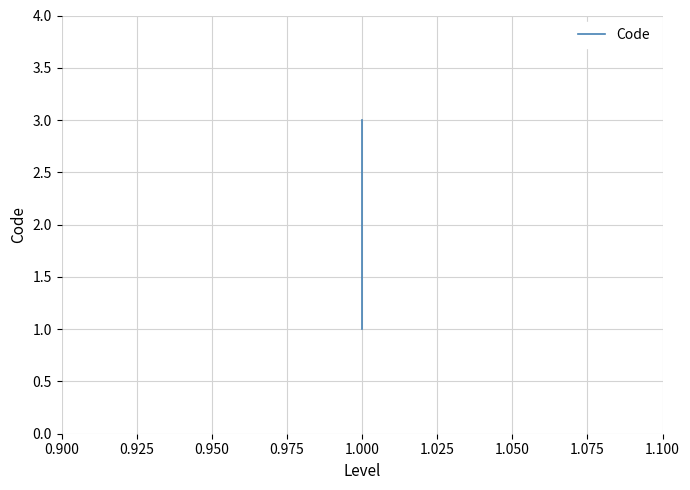

Reading right to left, transcribe all the data shown in this chart.

3	2	1